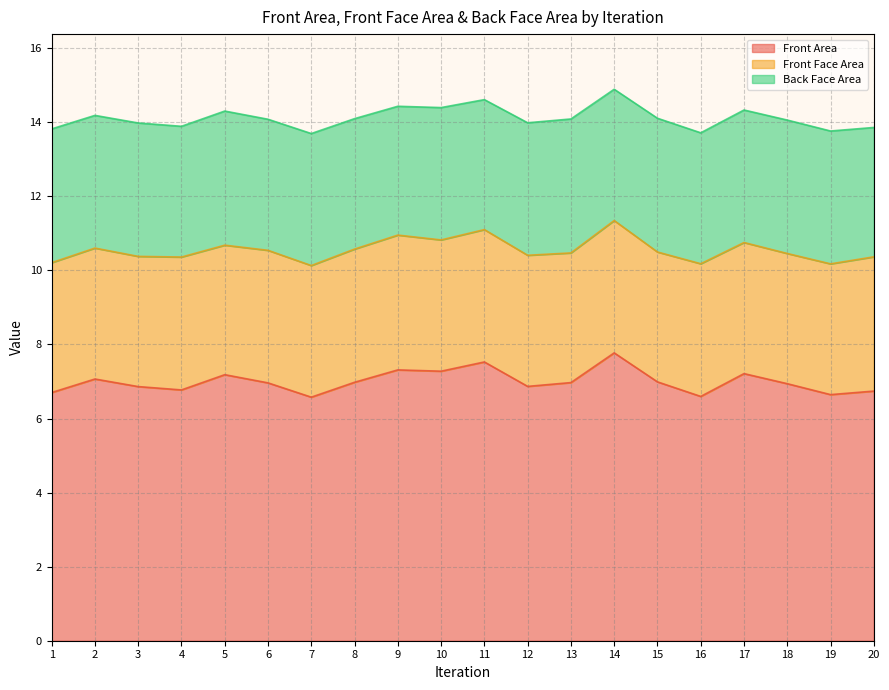

Is the value of Front Area at 4 greater than the value of Front Face Area at 15?

Yes